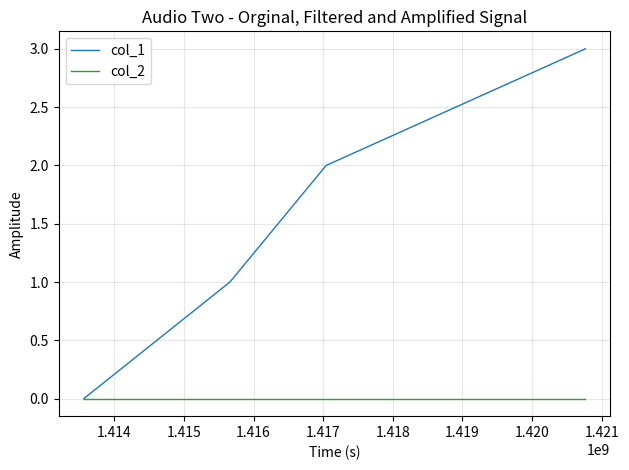

Which series has the largest total across all categories?

col_1